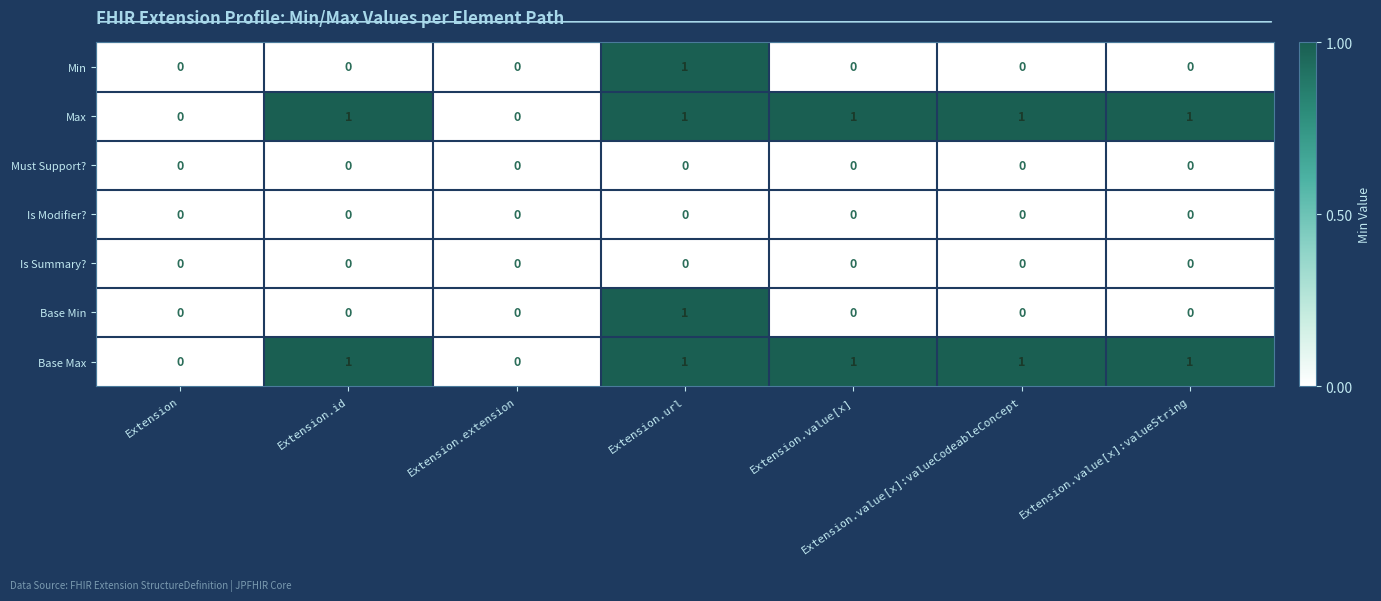

Count the Min values in the range 0 to 1.

7